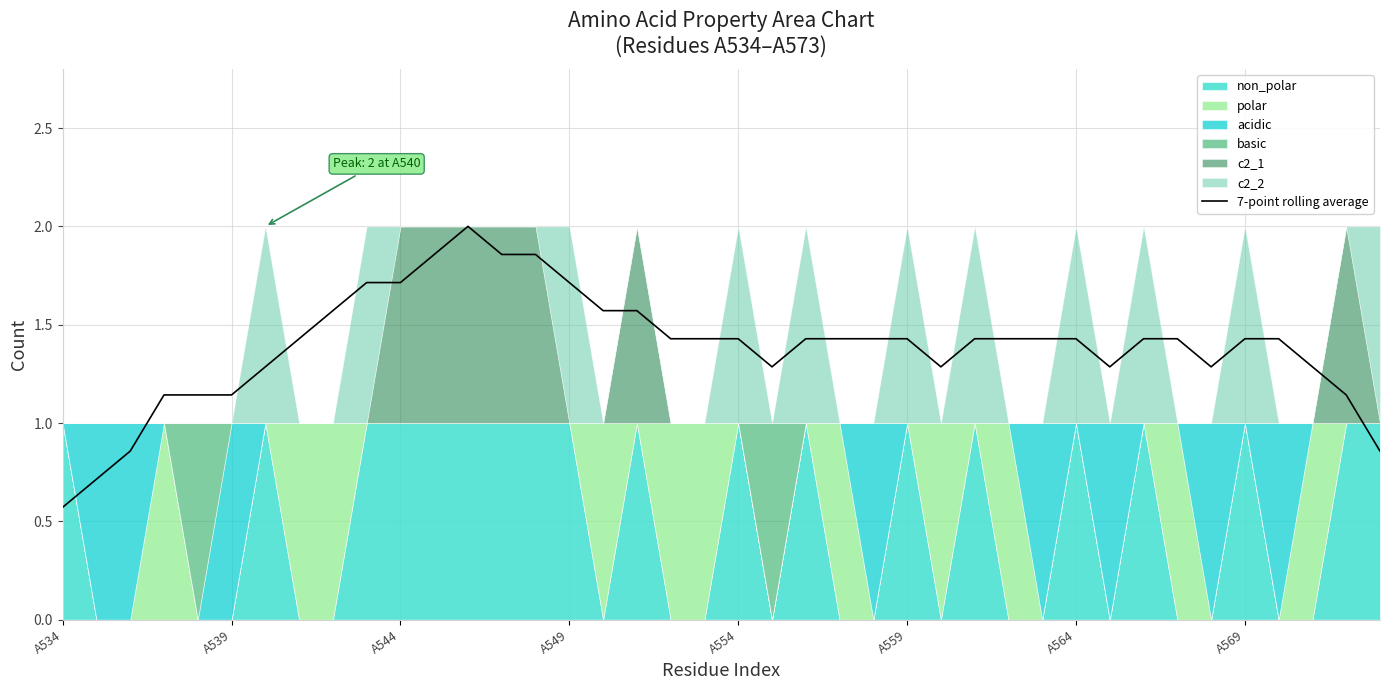

Which label corresponds to the smallest value in the chart?

A534